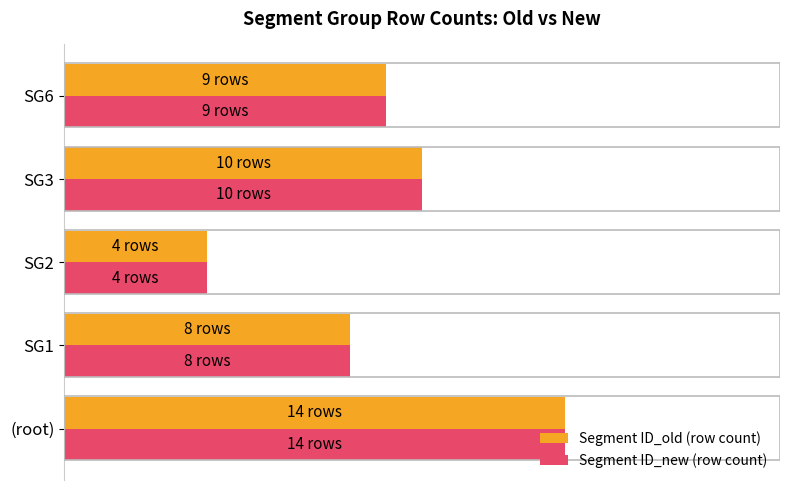

Which series has the widest spread of values?

Segment ID_old (row count)